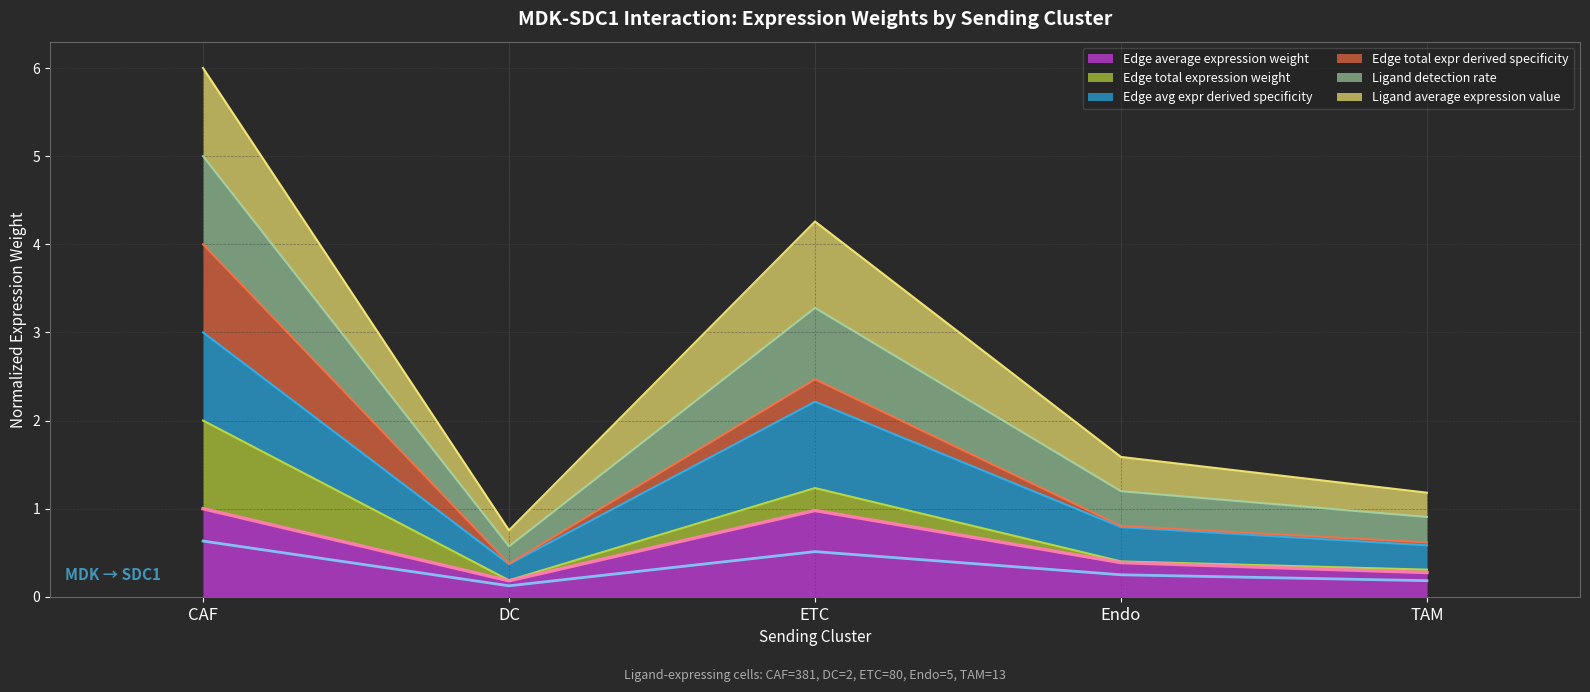

At which category does Edge average expression weight reach its first local peak?

ETC